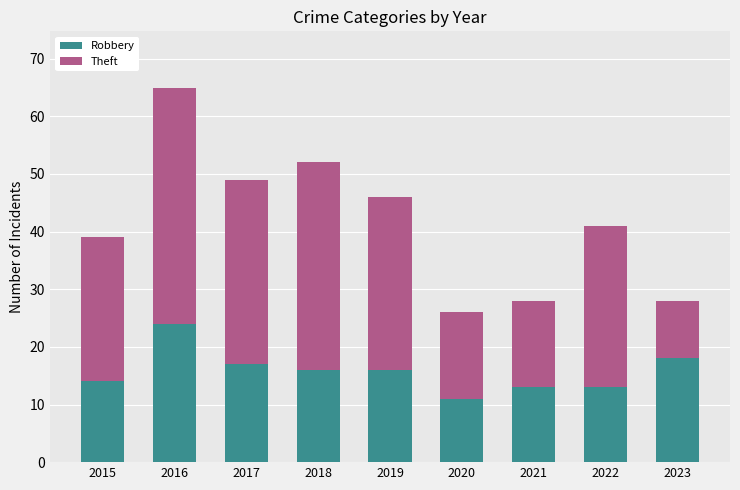

At which category is the sum across all series the highest?

2016